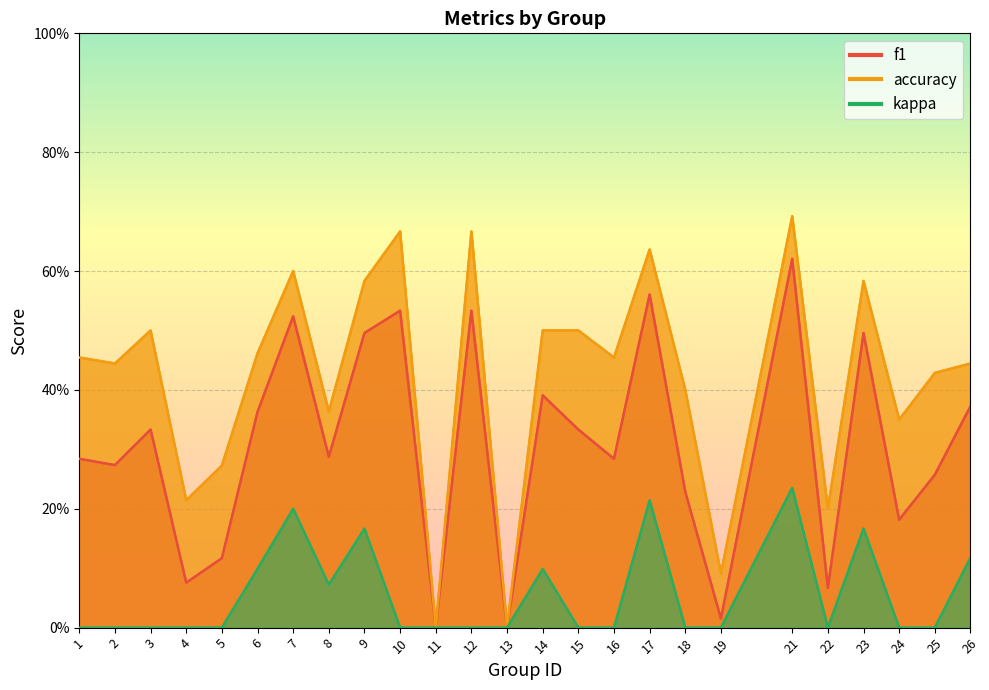

Which series has the largest range (max minus min)?

accuracy